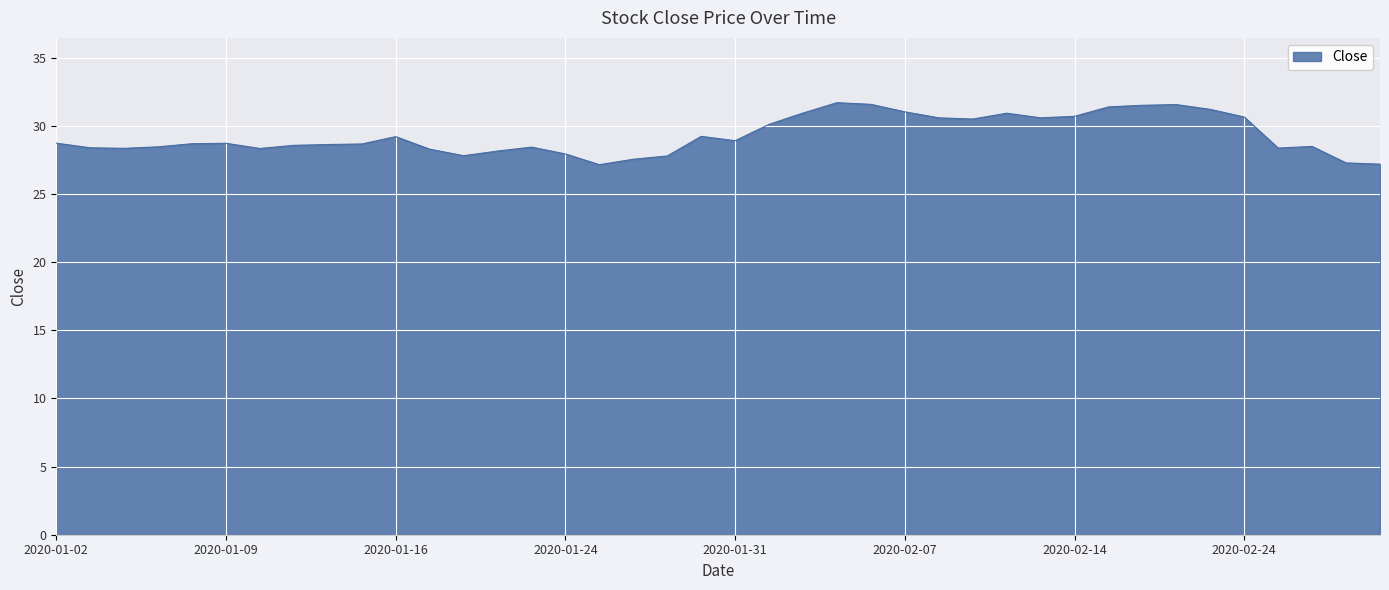

What is the greatest value displayed?

31.7